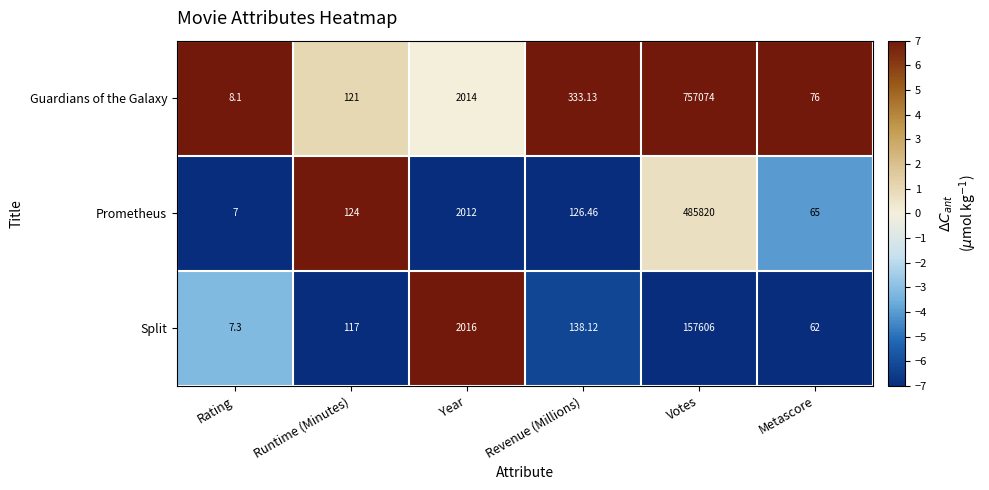

Rank the series by their average value, from highest to lowest.

Guardians of the Galaxy, Prometheus, Split